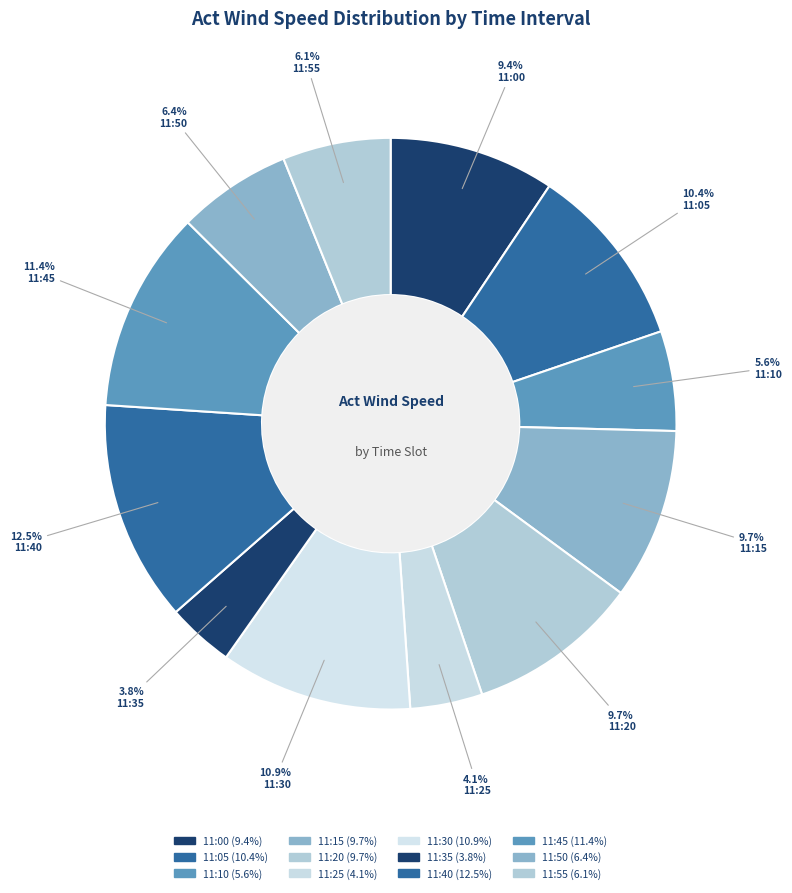

How many slices are in this pie chart?

12